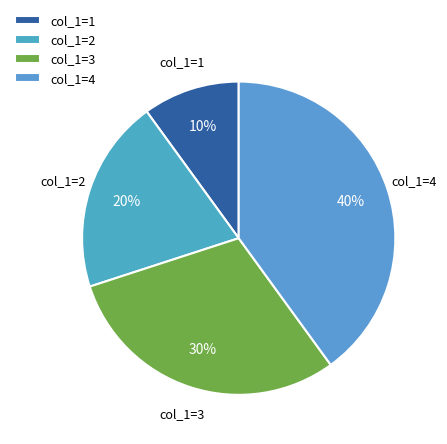

To the nearest percent, what percentage of the pie is col_1=1?

10%